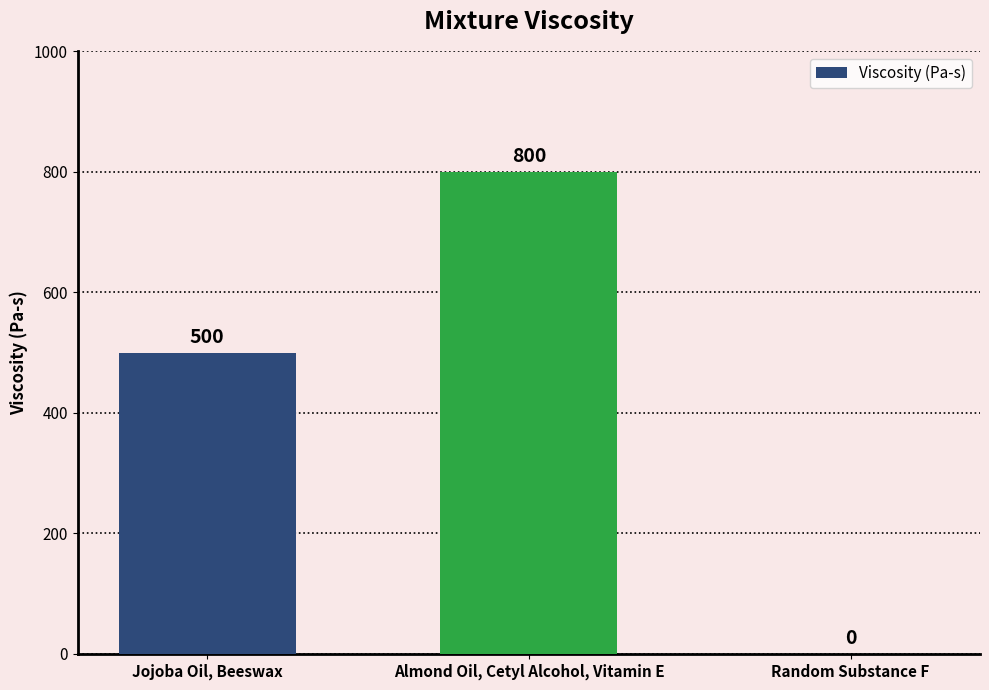

How many data points does each series have?

3